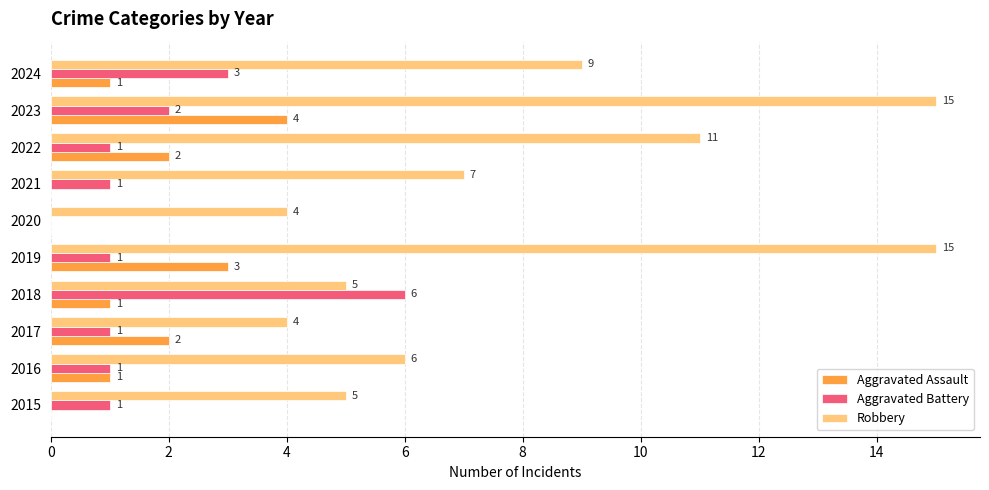

The value of Robbery at 2024 is 9. True or false?

True